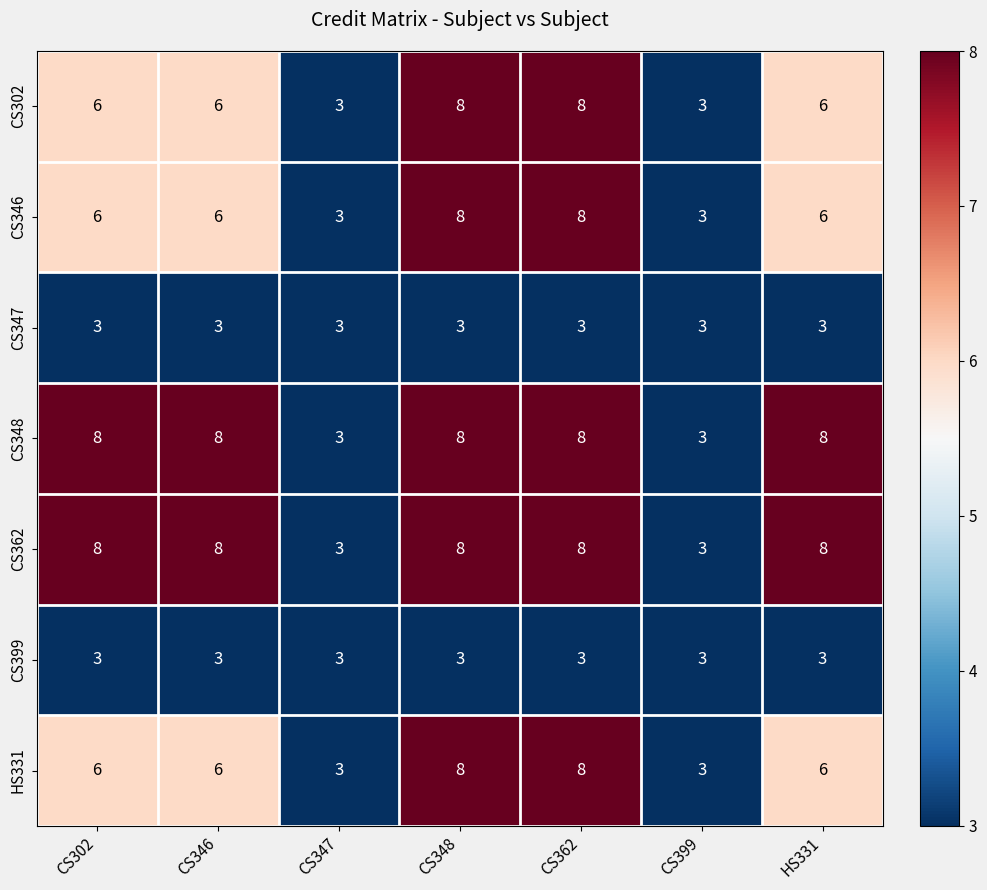

What is the total value across all series at CS346?

40